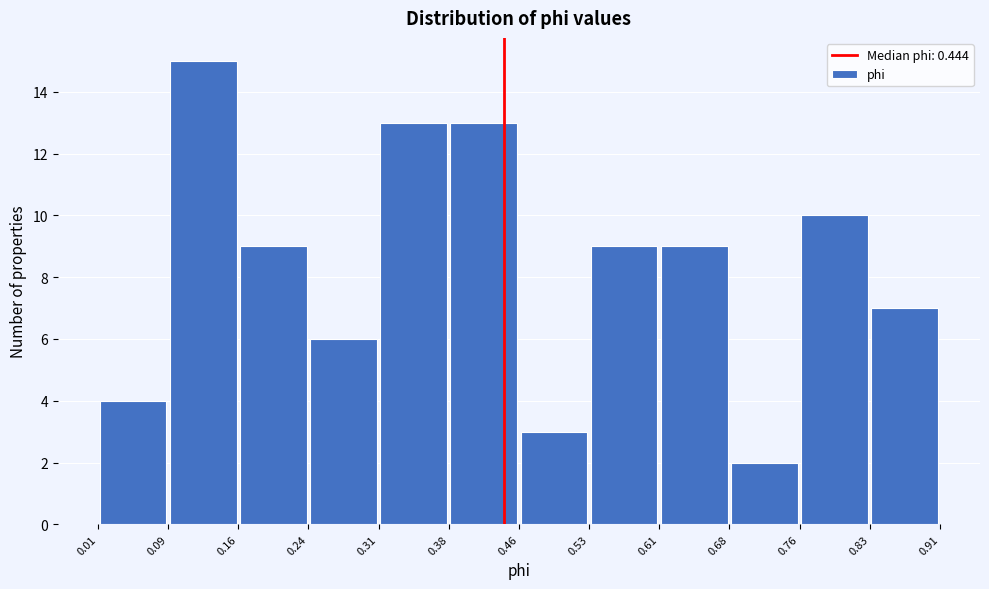

How tall is the bar that spans 0.38 to 0.46 on the x-axis? The values are not printed on the chart, so give them approximately, as read against the axis.

13